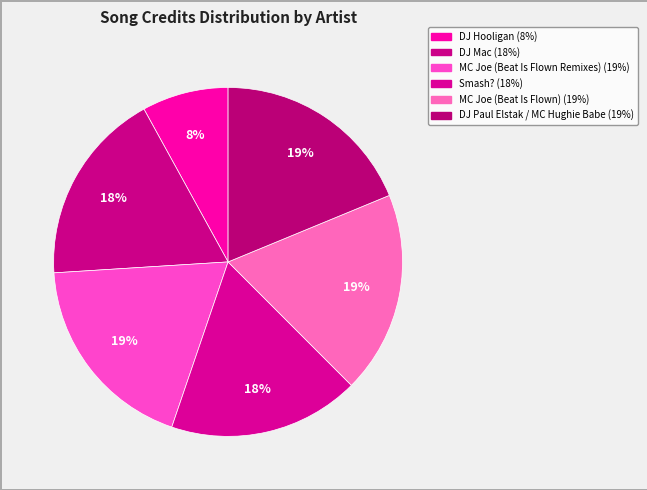

The DJ Mac slice represents 26% of the pie. True or false?

False